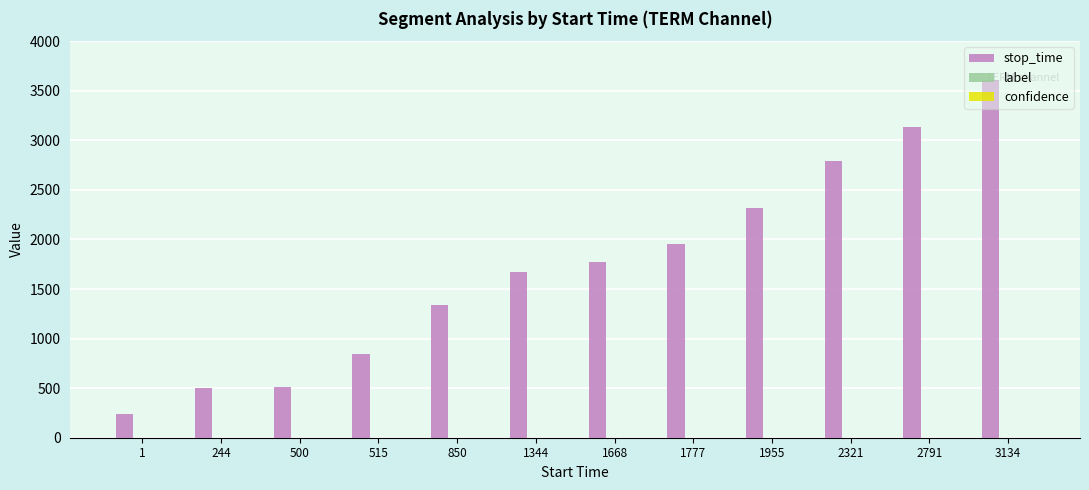

What is the approximate value of stop_time at 3134?

3605.0